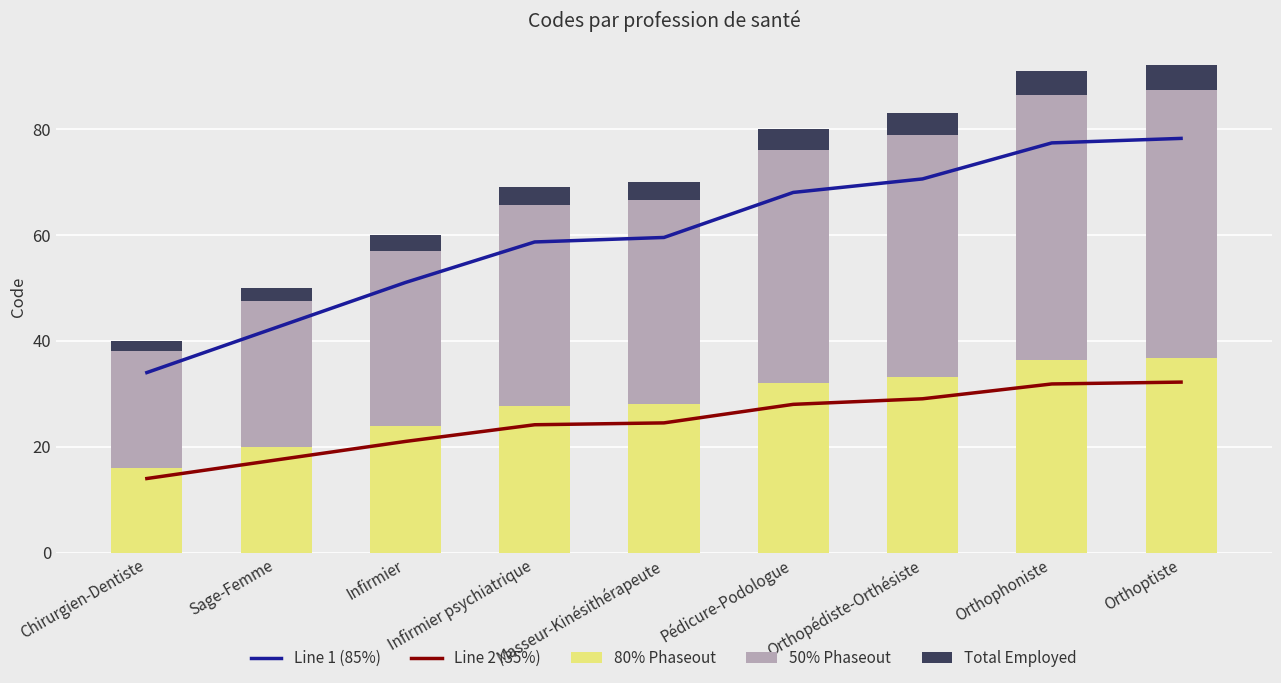

List the labels in order of 50% Phaseout value, smallest first.

Chirurgien-Dentiste, Sage-Femme, Infirmier, Infirmier psychiatrique, Masseur-Kinésithérapeute, Pédicure-Podologue, Orthopédiste-Orthésiste, Orthophoniste, Orthoptiste